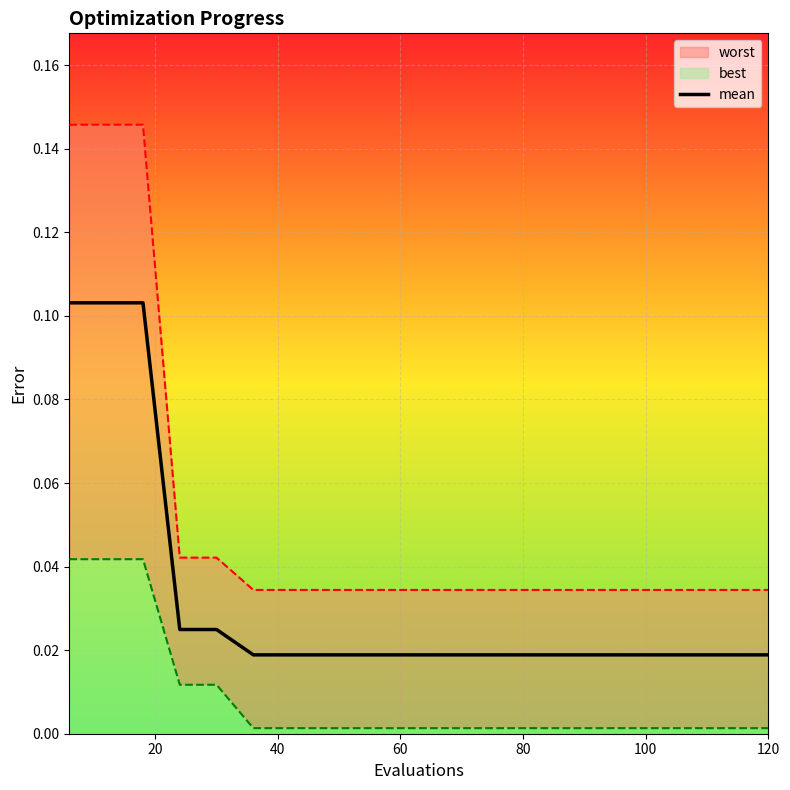

Is it true that the value at 15 is 0.0?

False